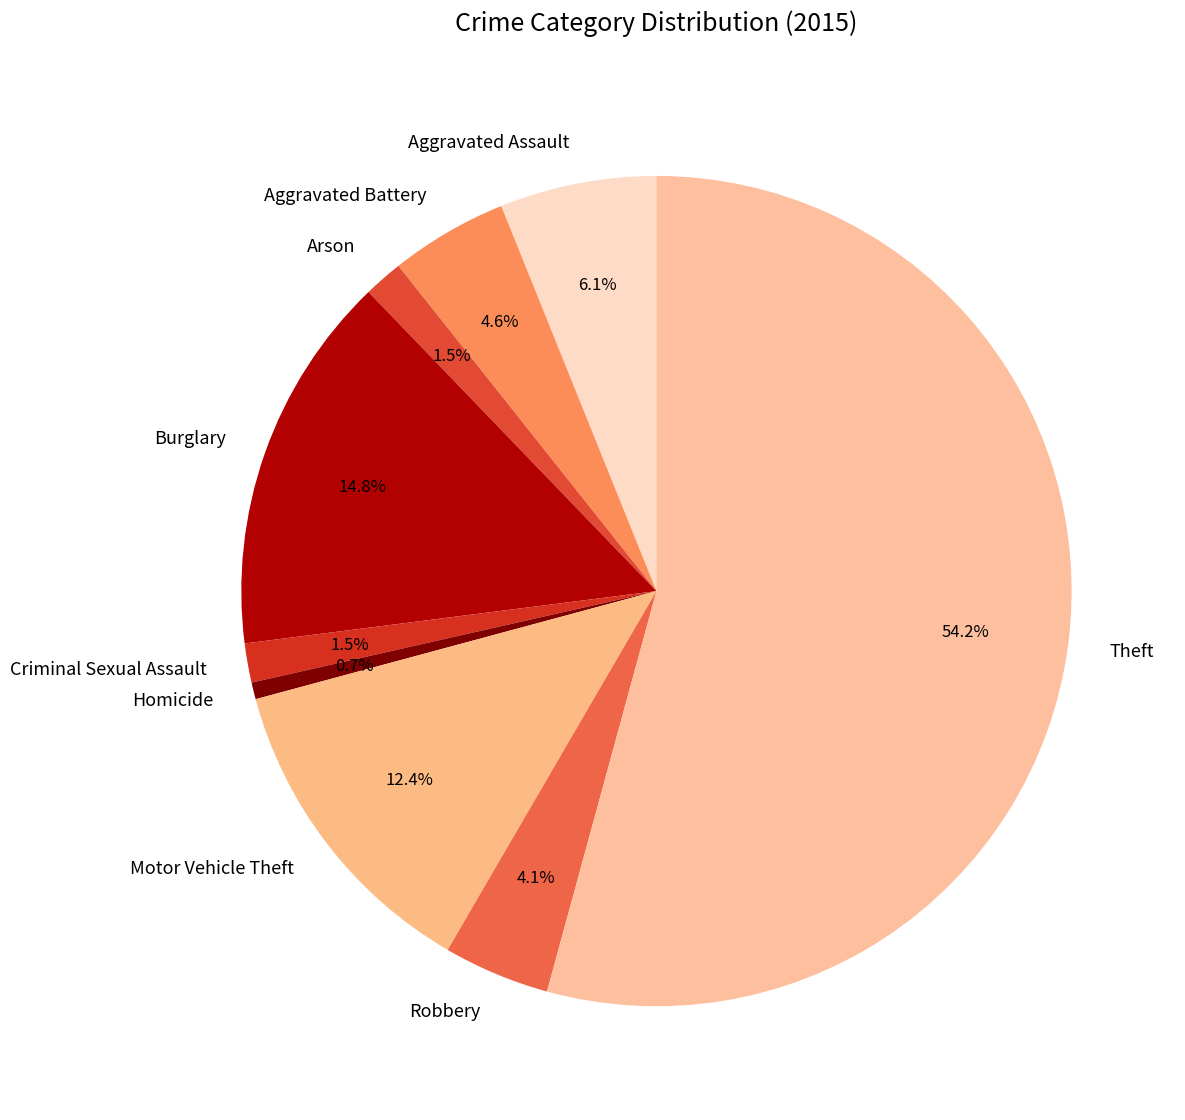

Which slice is the largest?

Theft